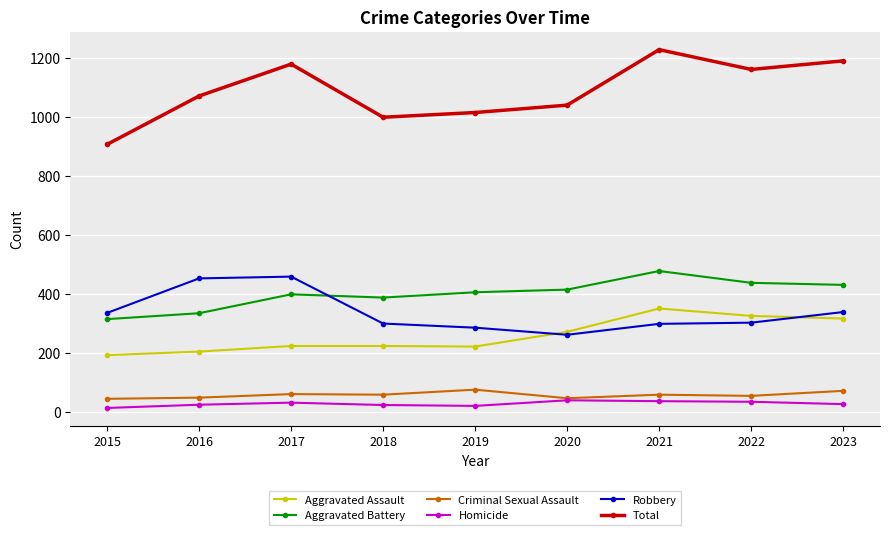

Where is the first local maximum for Total?

2017